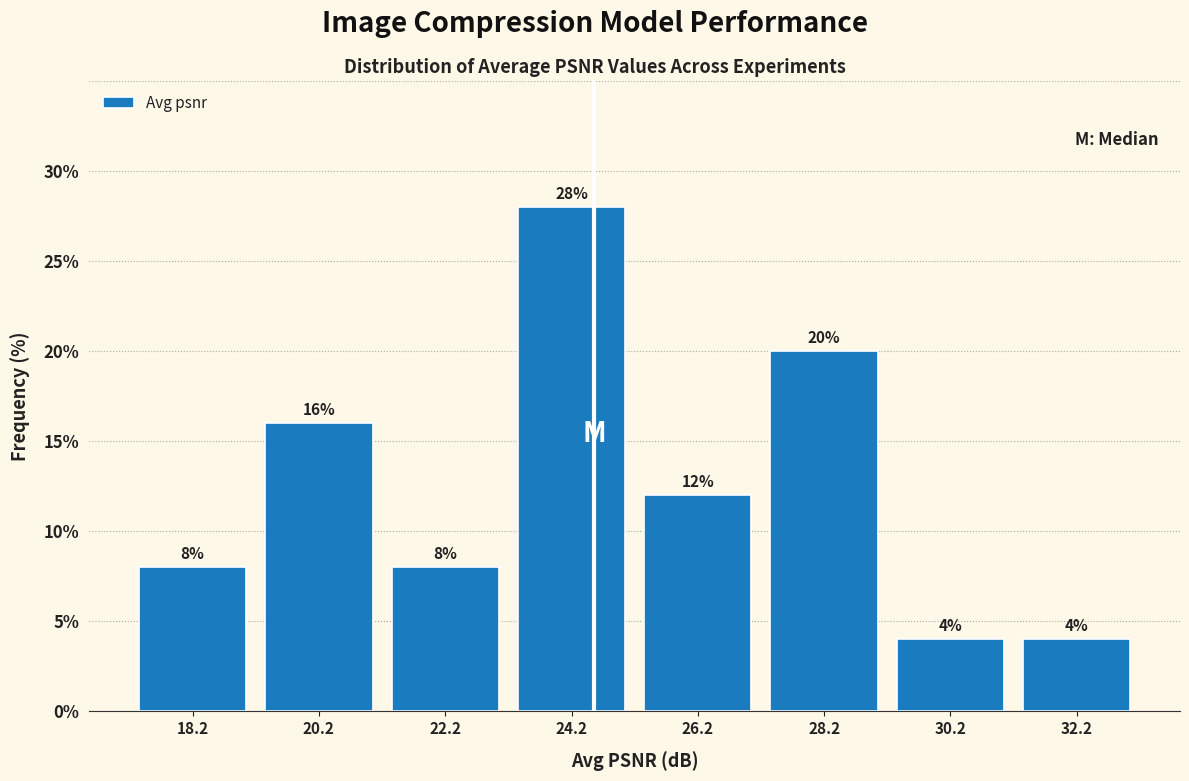

Which range on the x-axis has the tallest bar?

23.2 to 25.2